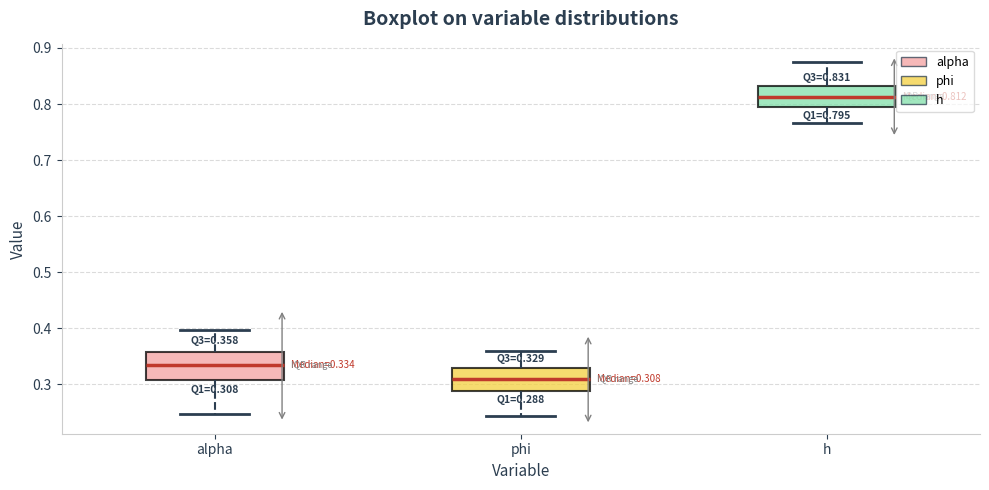

Which box has the lowest median line?

phi